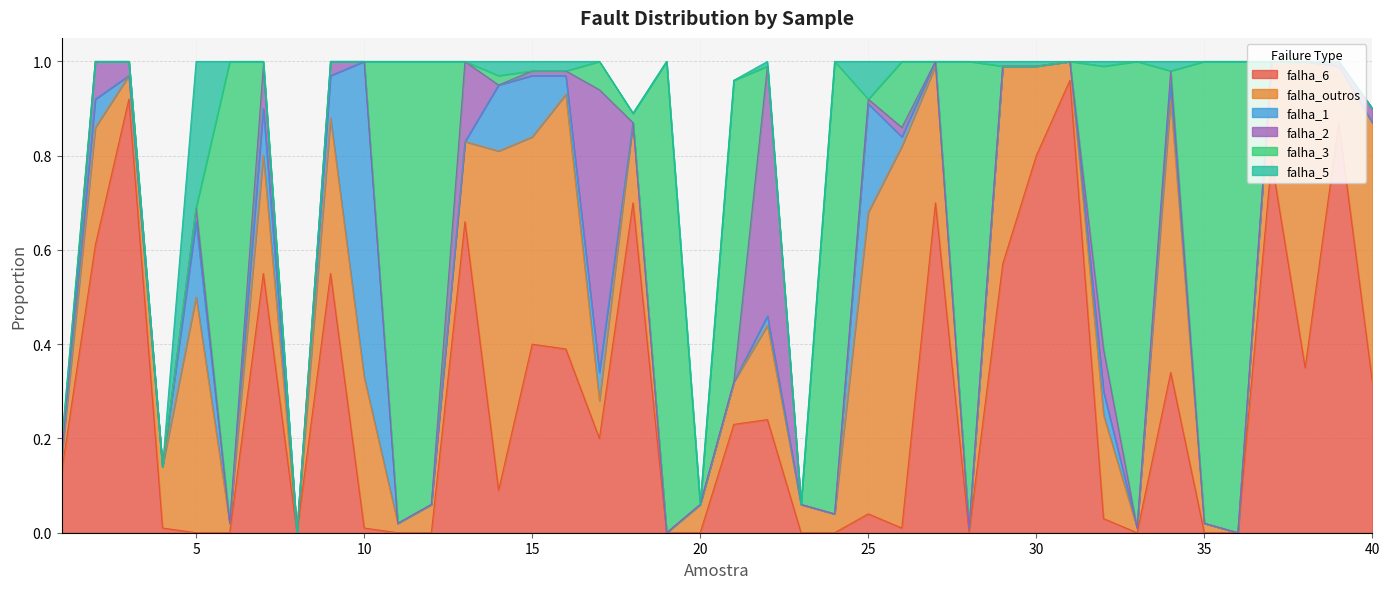

List the series in order of their peak value, lowest first.

falha_5, falha_2, falha_1, falha_outros, falha_6, falha_3